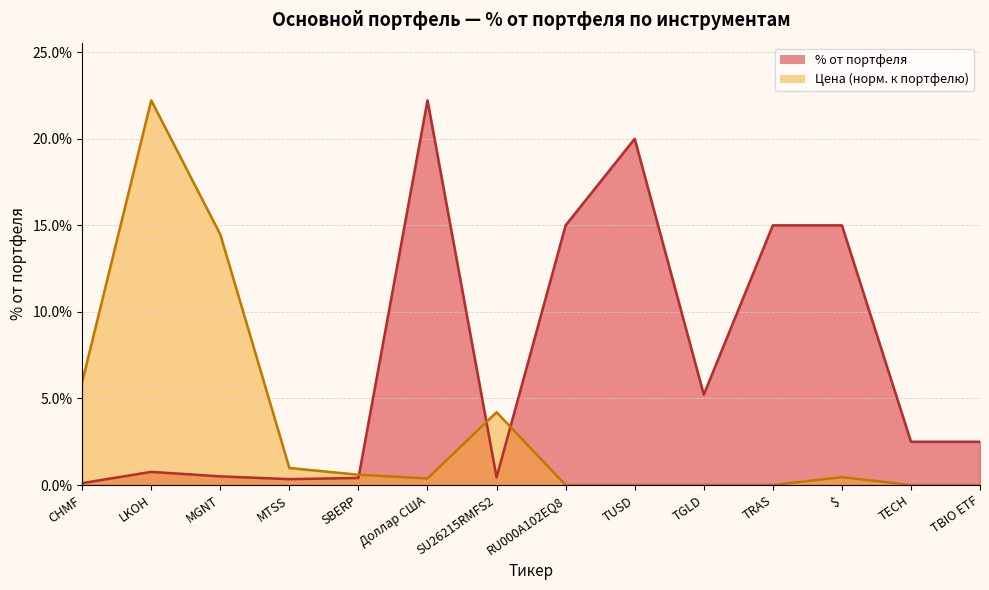

What is the label of the 11th point from the left?

TRAS